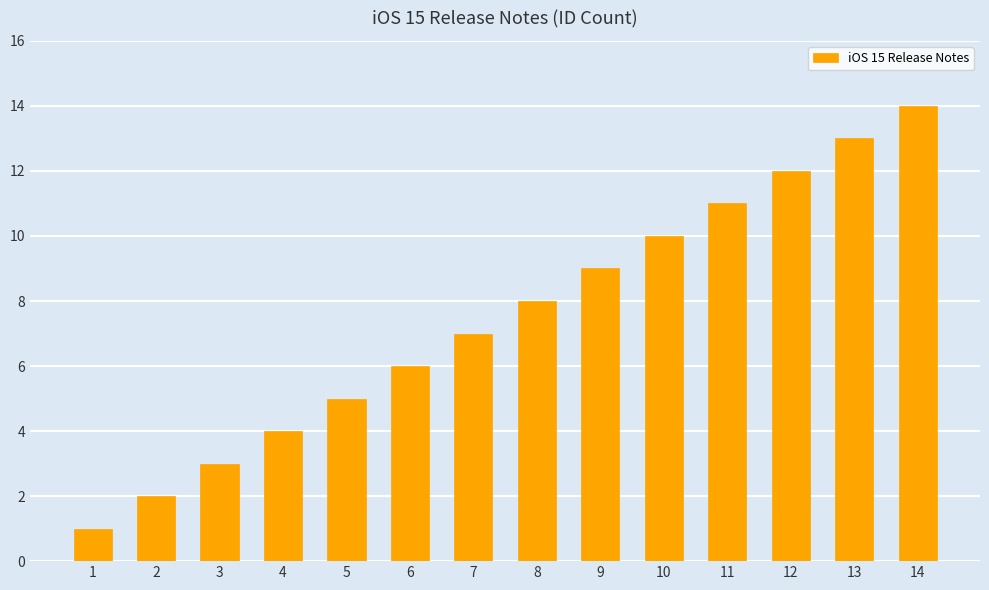

What is the change in value from 1 to 12?

+11